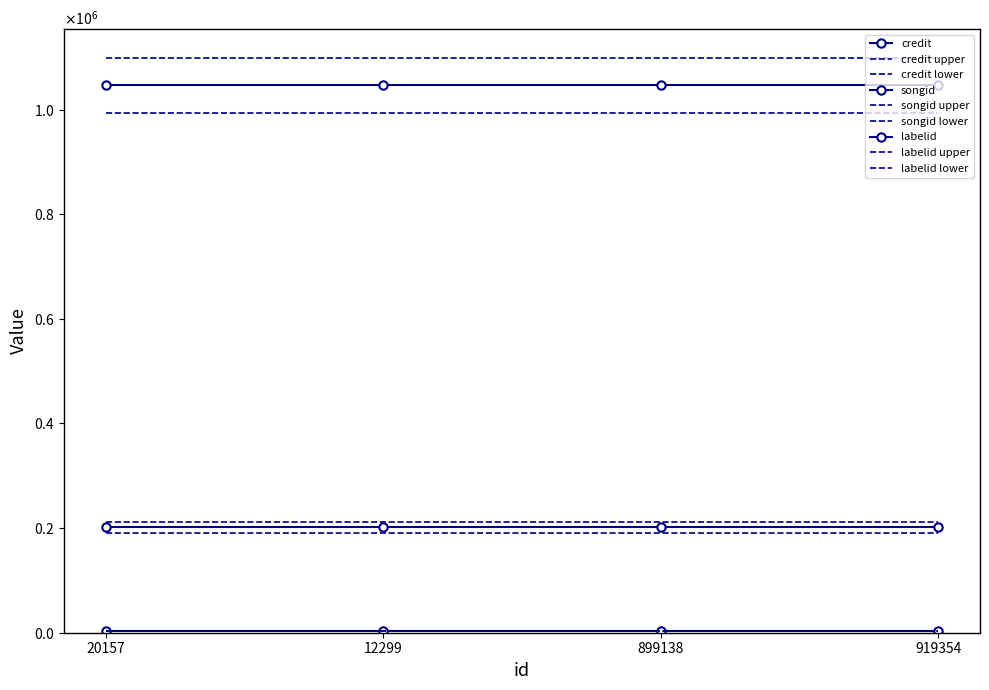

What is the minimum value for songid?

201149